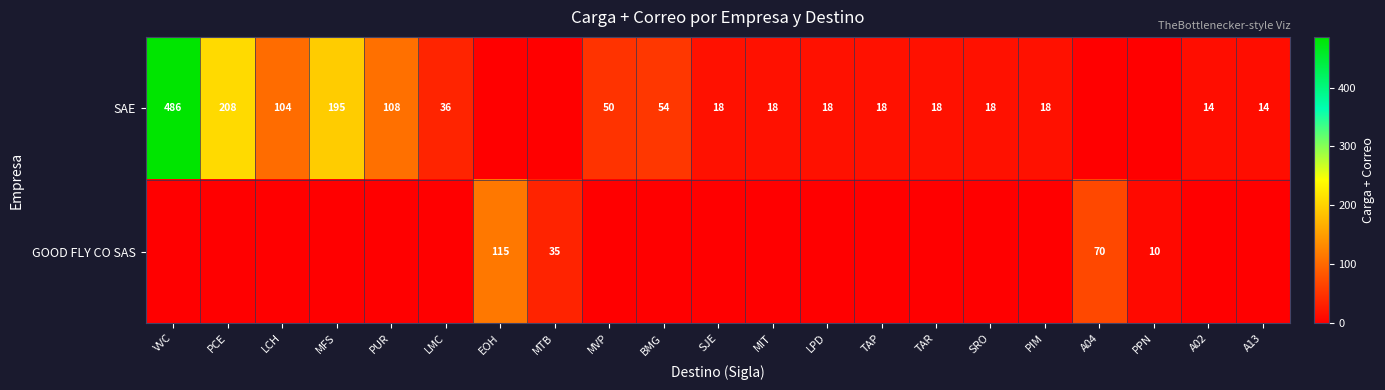

Is the value of SAE at A02 greater than the value of GOOD FLY CO SAS at EOH?

No